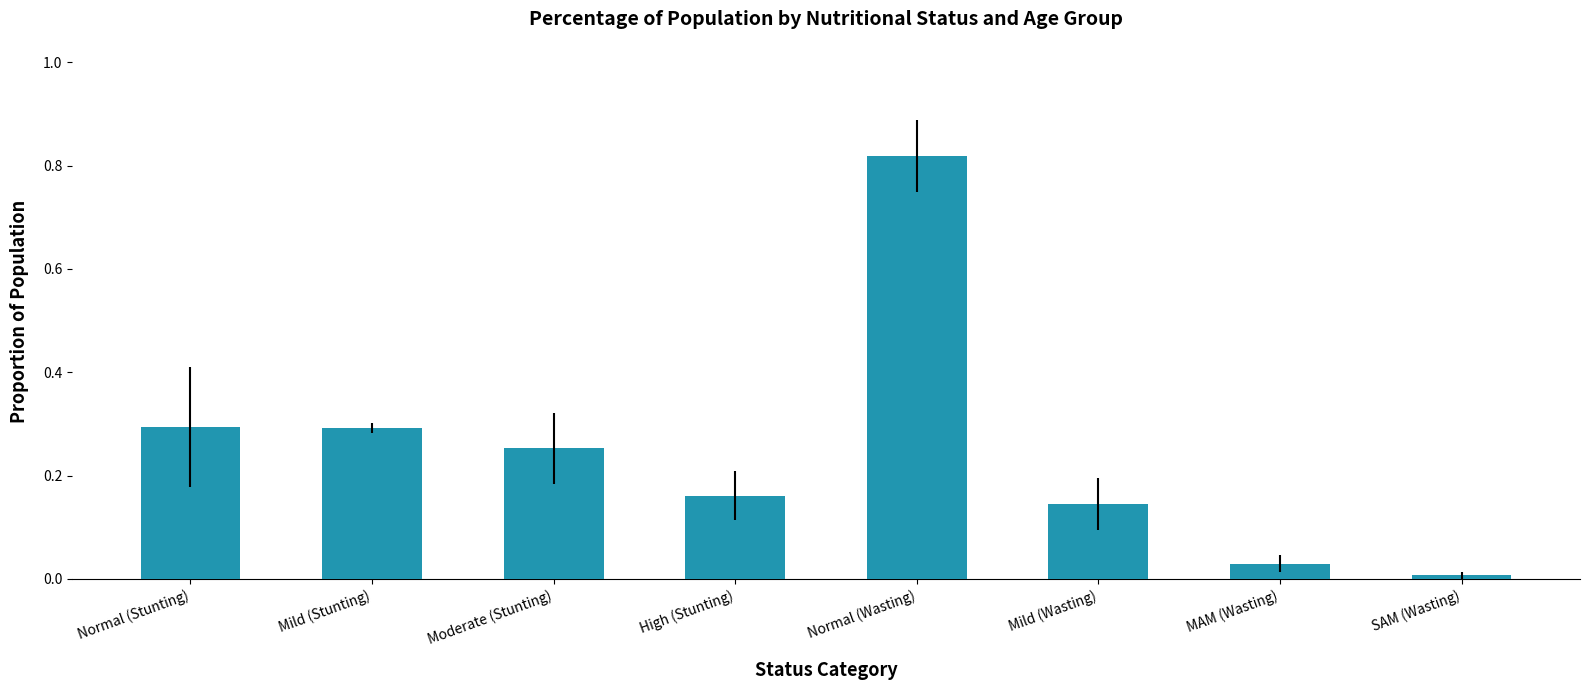

What is the change in value from Normal (Wasting) to Mild (Wasting)?

-0.7